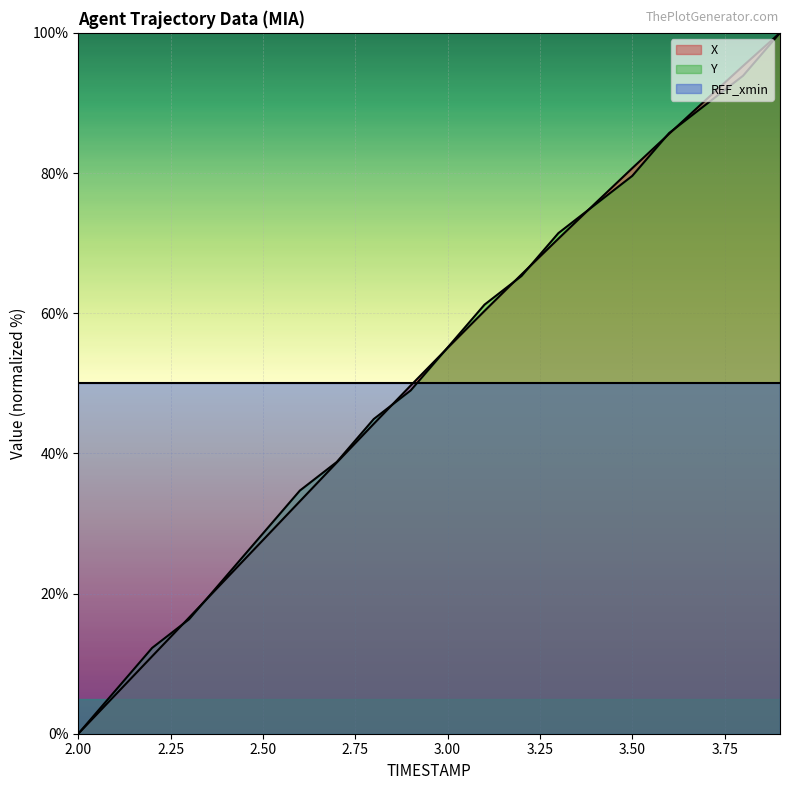

The X series shows 80.7 at 3.50. True or false?

True